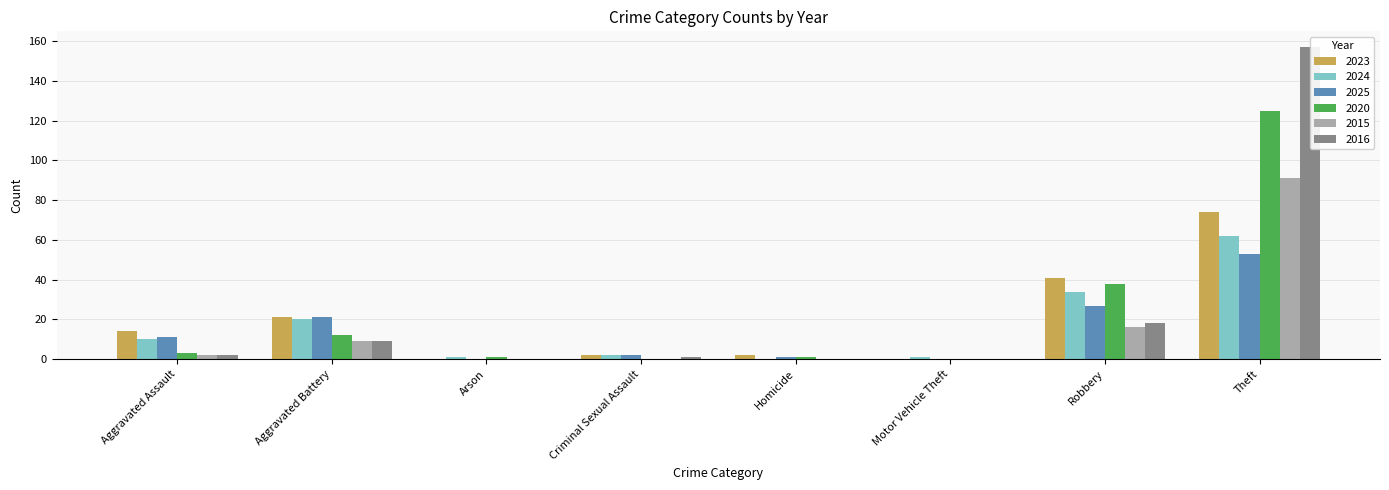

Which series has the largest range (max minus min)?

2016